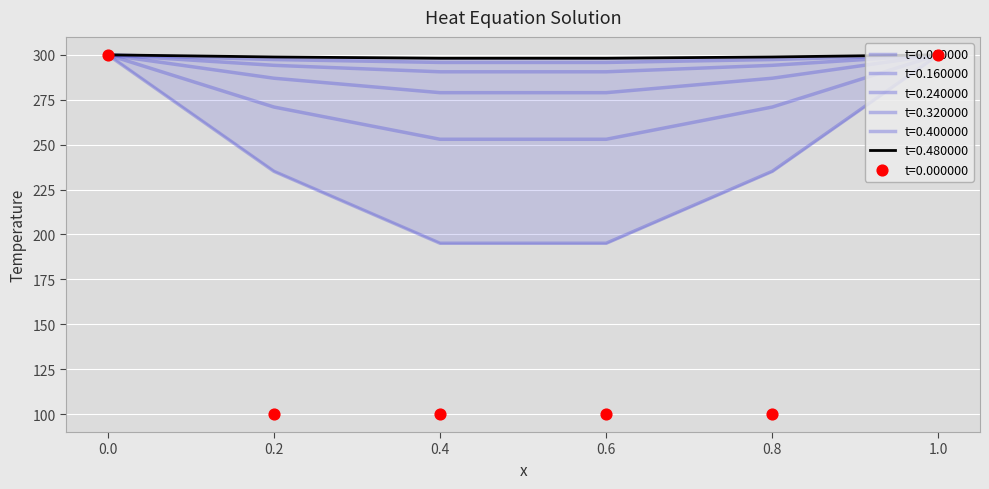

At how many categories does at least one series exceed 271?

6